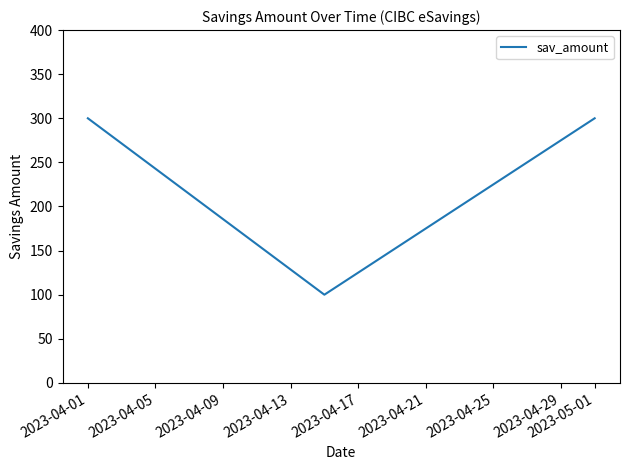

What is the average value?

233